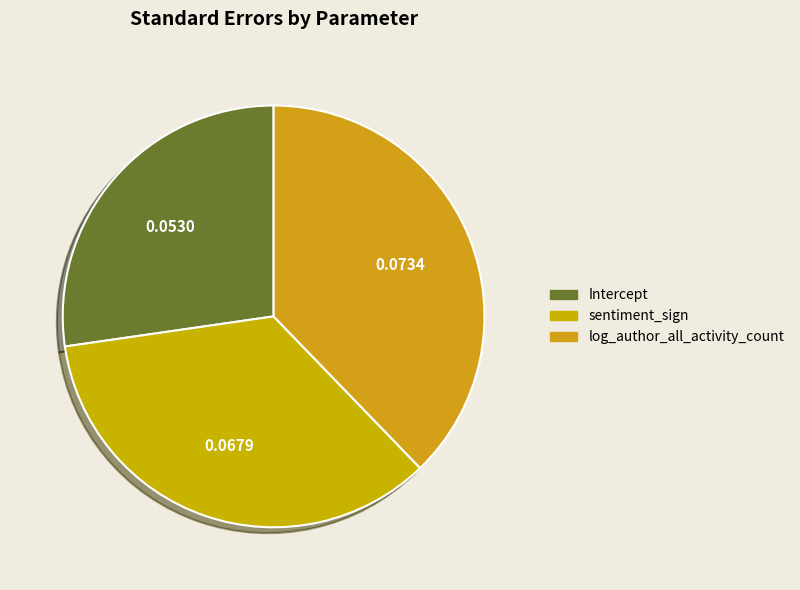

To the nearest percent, what portion does log_author_all_activity_count represent?

38%